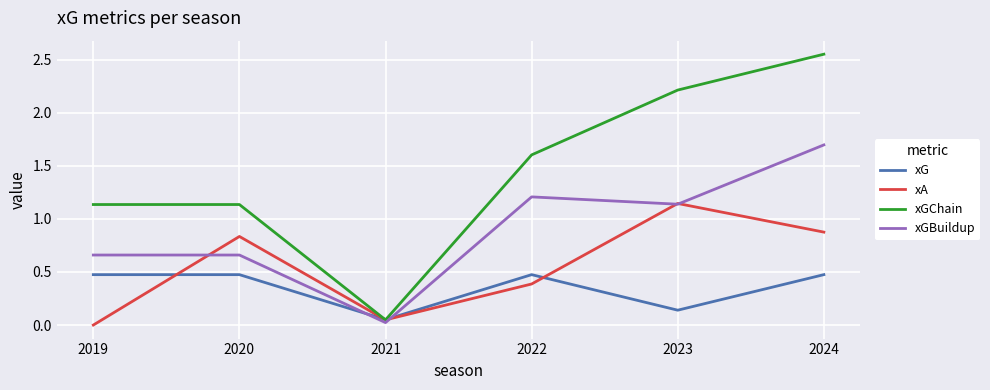

What value does the xG series have at 2020?

0.5